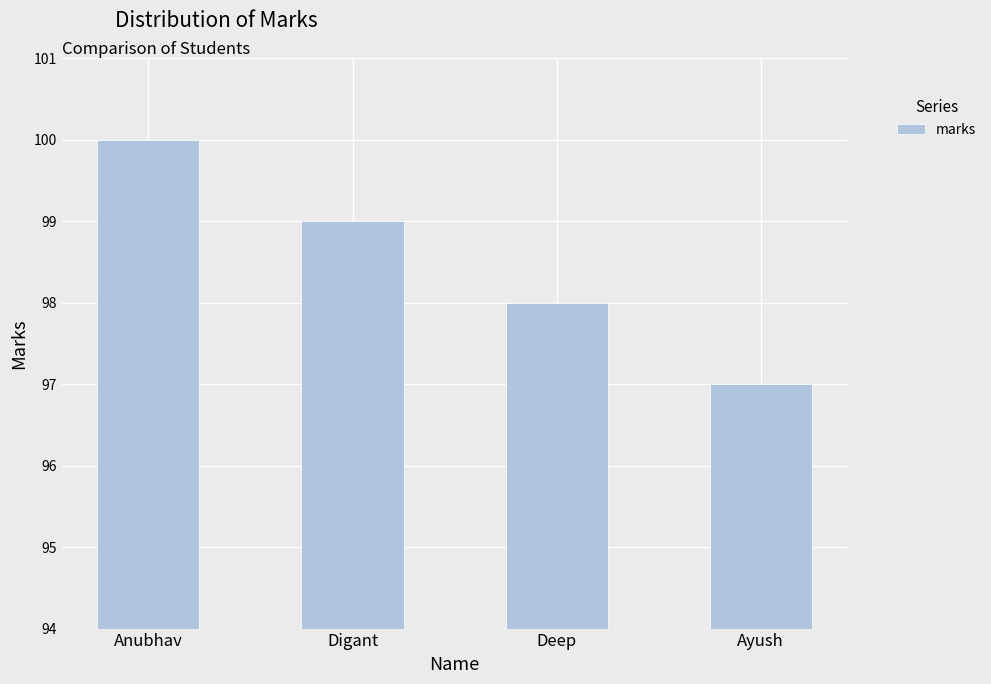

Which has a higher value, Deep or Ayush?

Deep